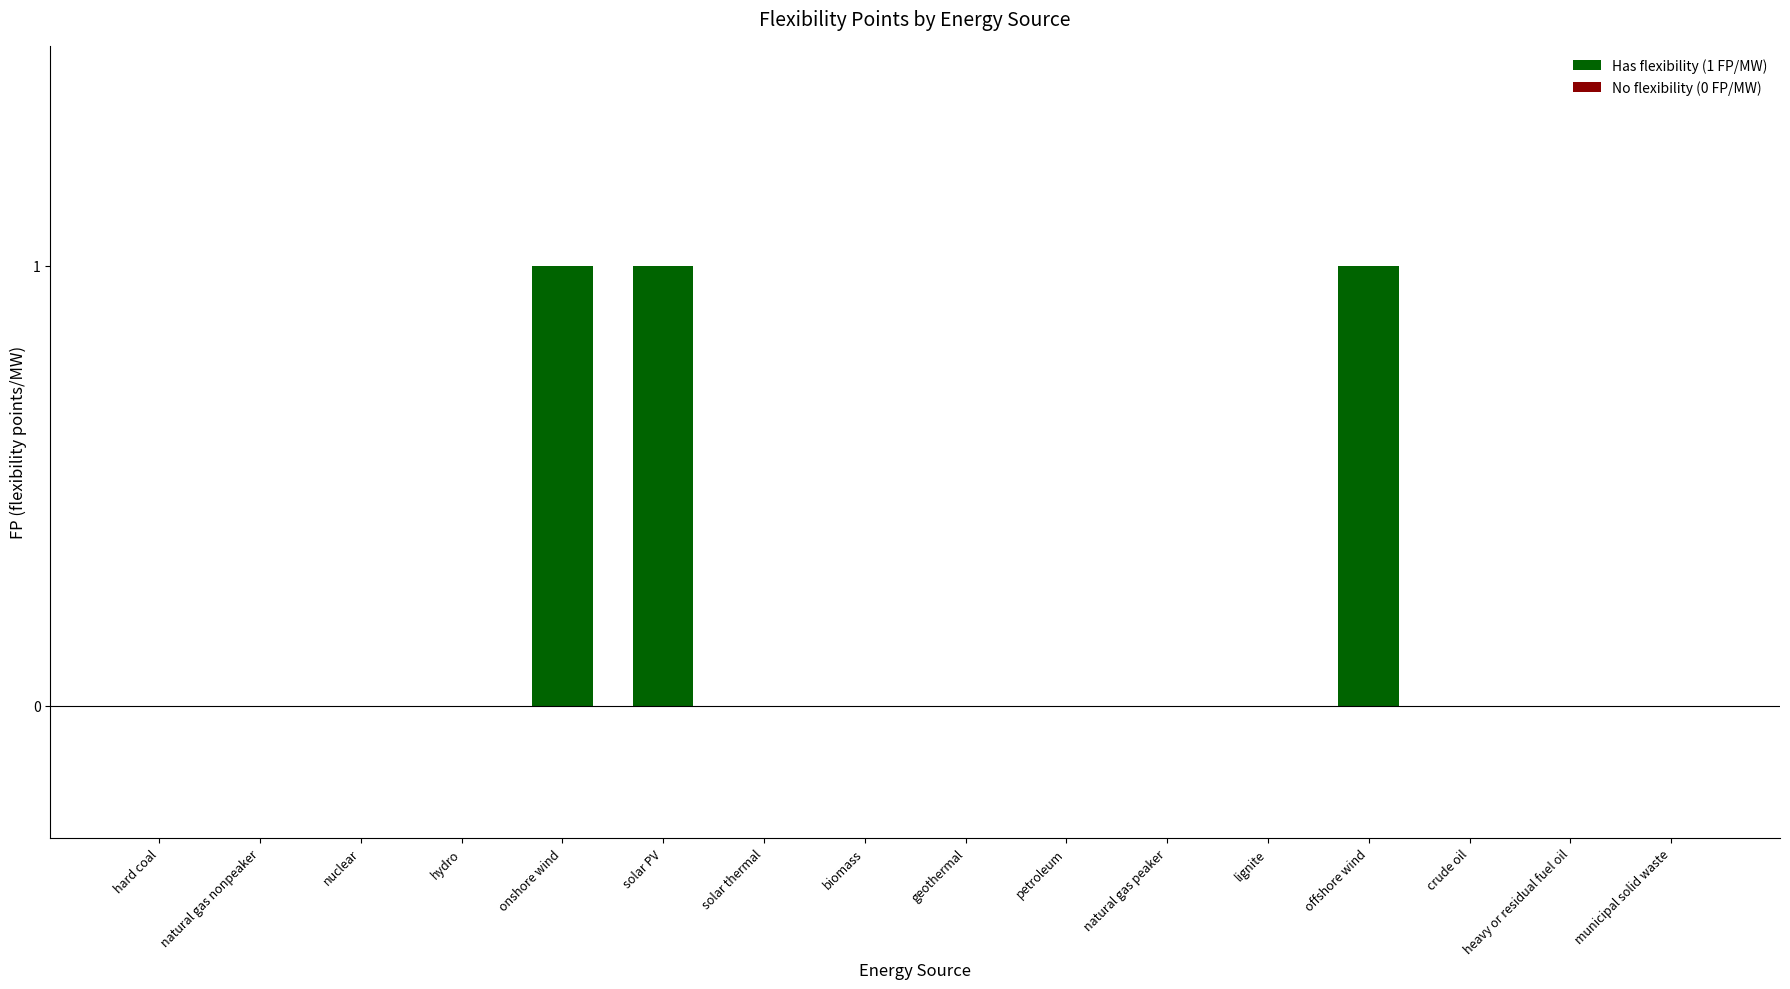

What is the greatest value displayed?

1